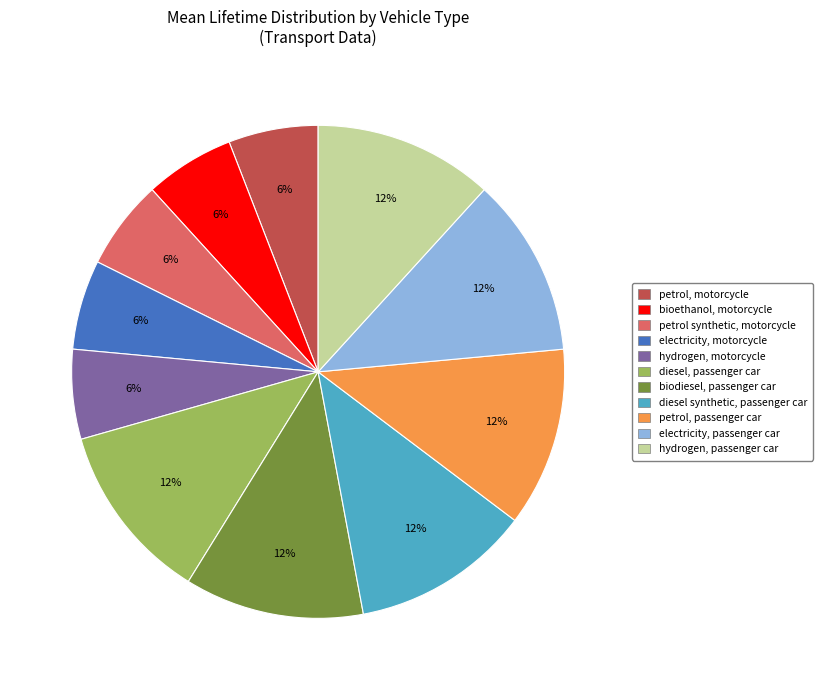

How many slices are in this pie chart?

11